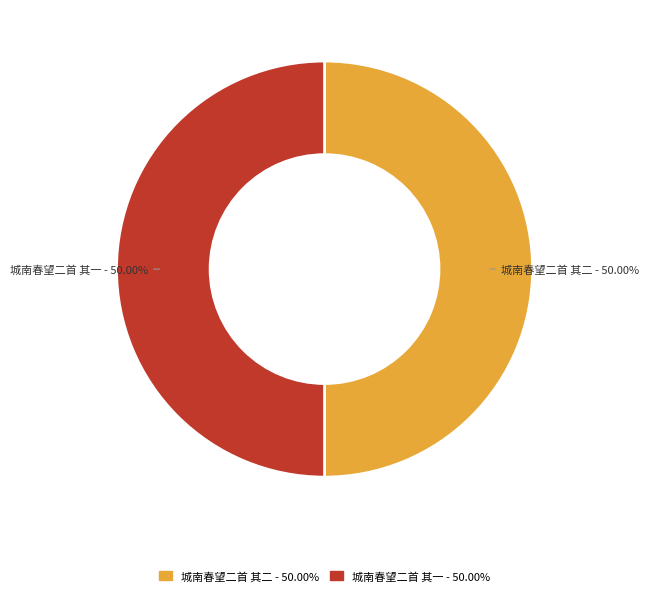

True or false: 城南春望二首 其二 accounts for 44% of the total.

False